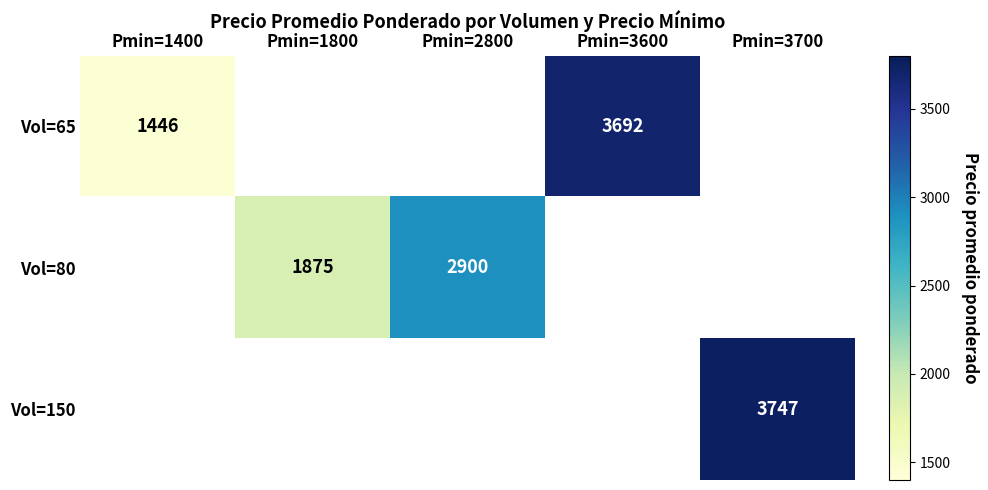

The value of Vol=65 at Pmin=3600 is 3692. True or false?

True